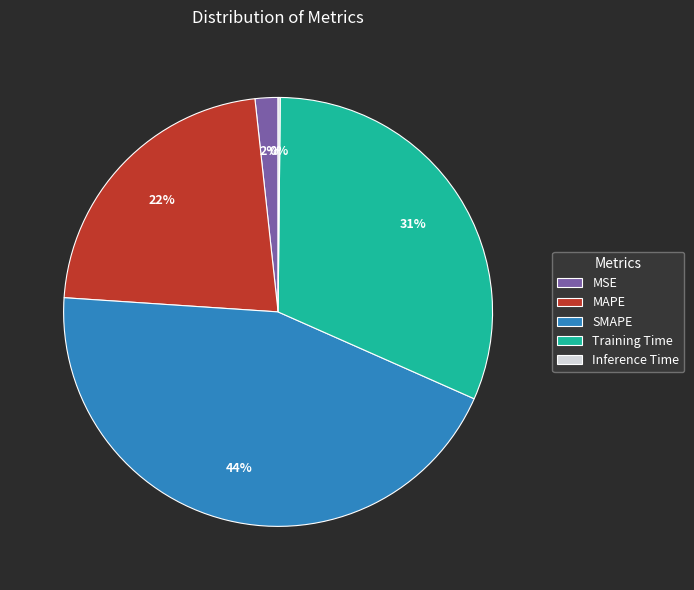

To the nearest percent, what percentage of the pie is Training Time?

31%